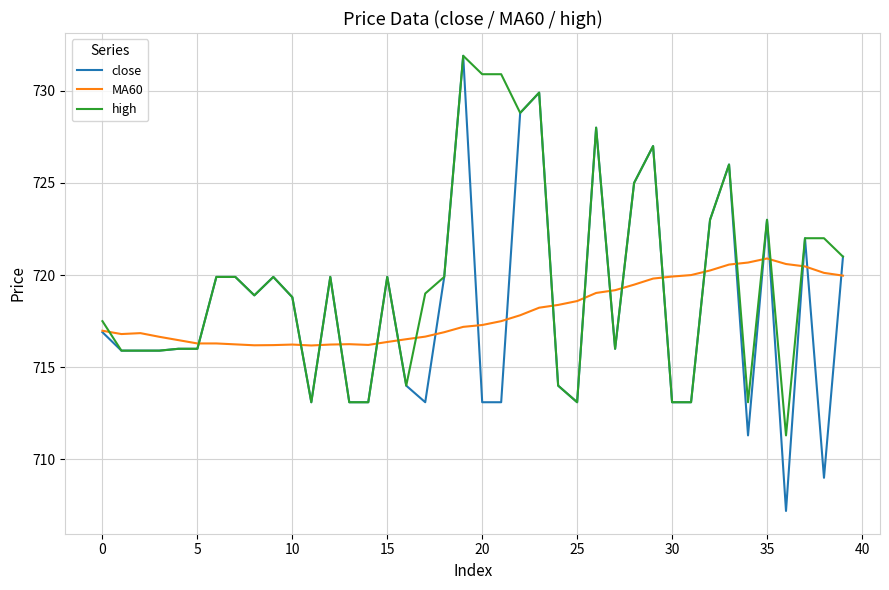

Which series has the largest range (max minus min)?

close